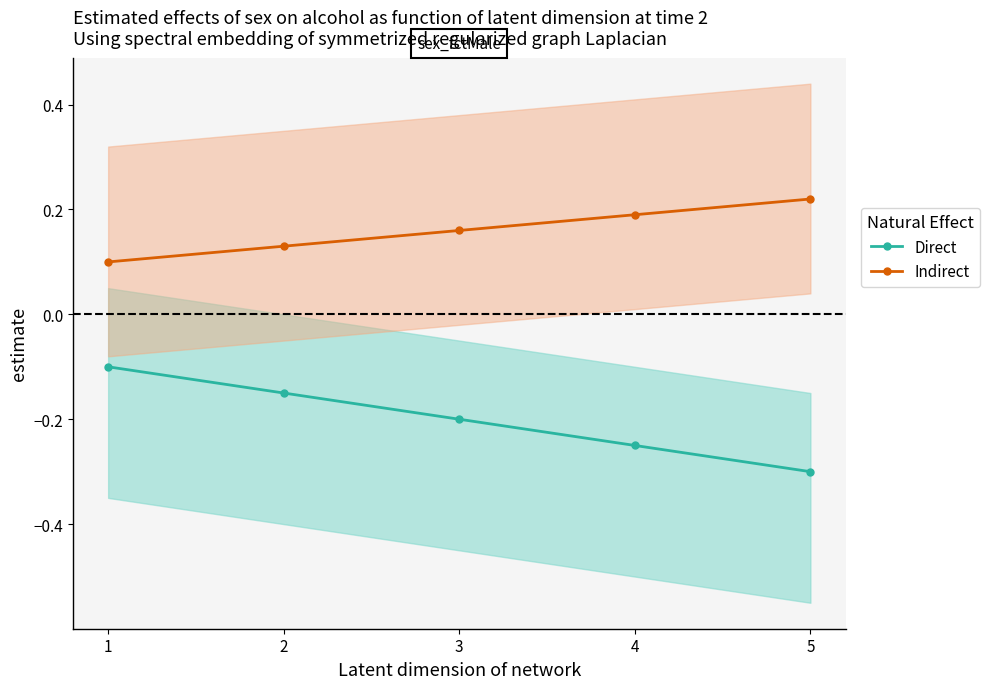

Which category has the highest value in the Direct series?

1